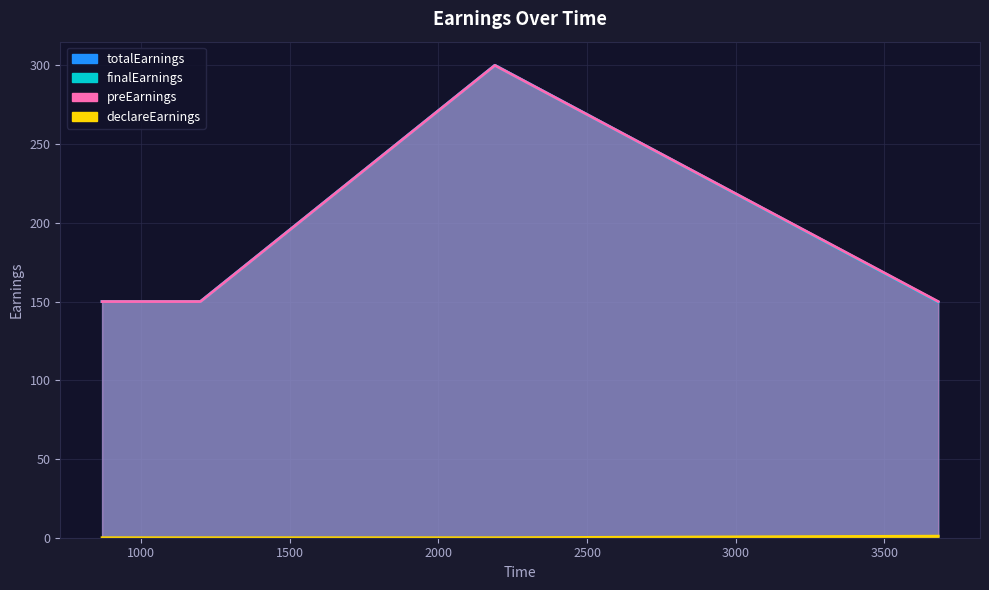

What is the maximum value for declareEarnings?

1.0